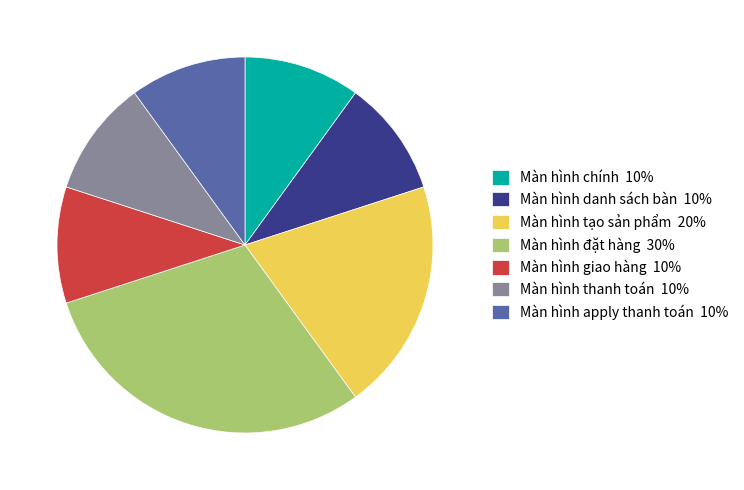

Combined, do Màn hình chính 10% and Màn hình giao hàng 10% account for over 50%?

No